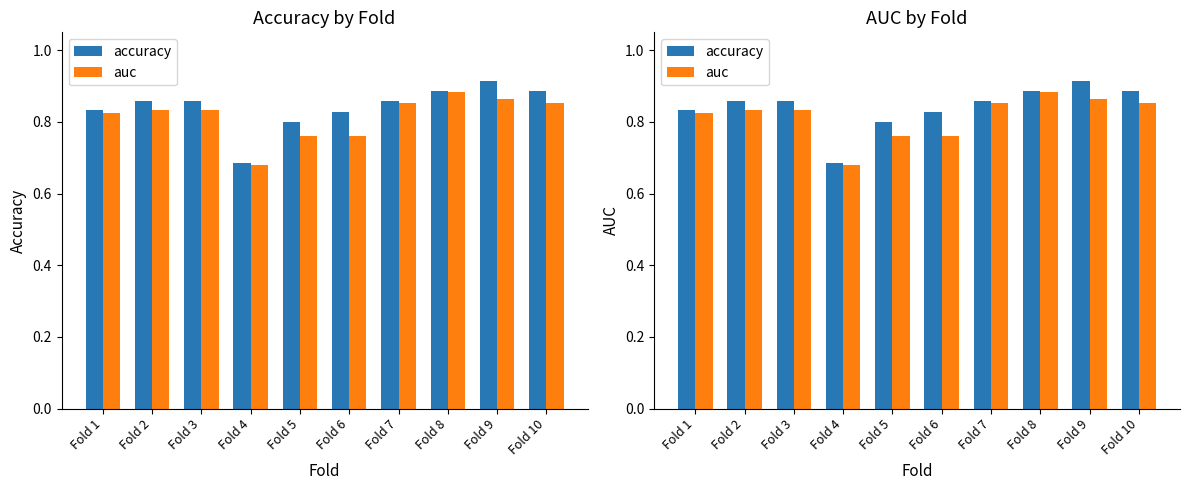

What value does the accuracy series have at Fold 2?

0.9